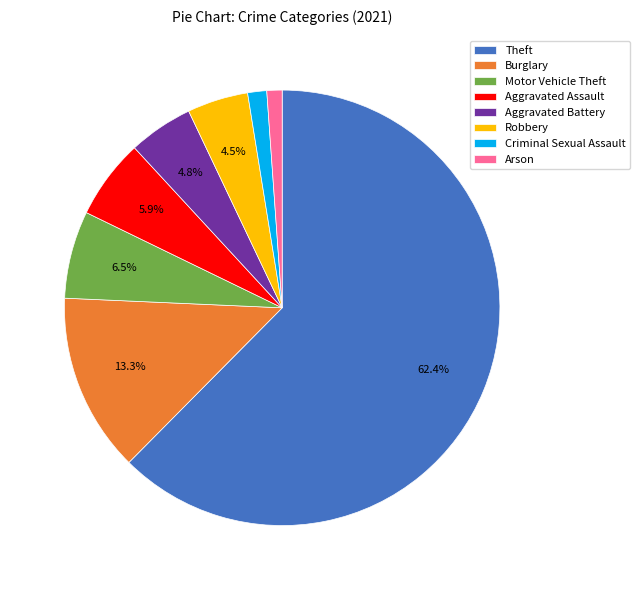

What portion of the pie excludes Burglary?

86.7%